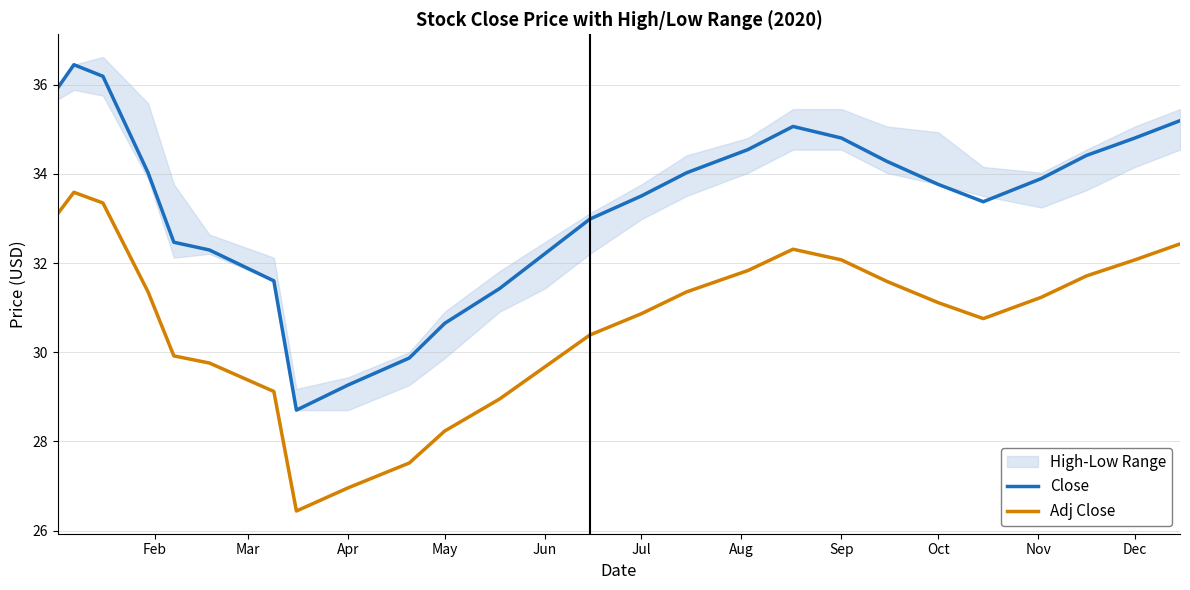

True or false: Close and Adj Close cross at least once.

False